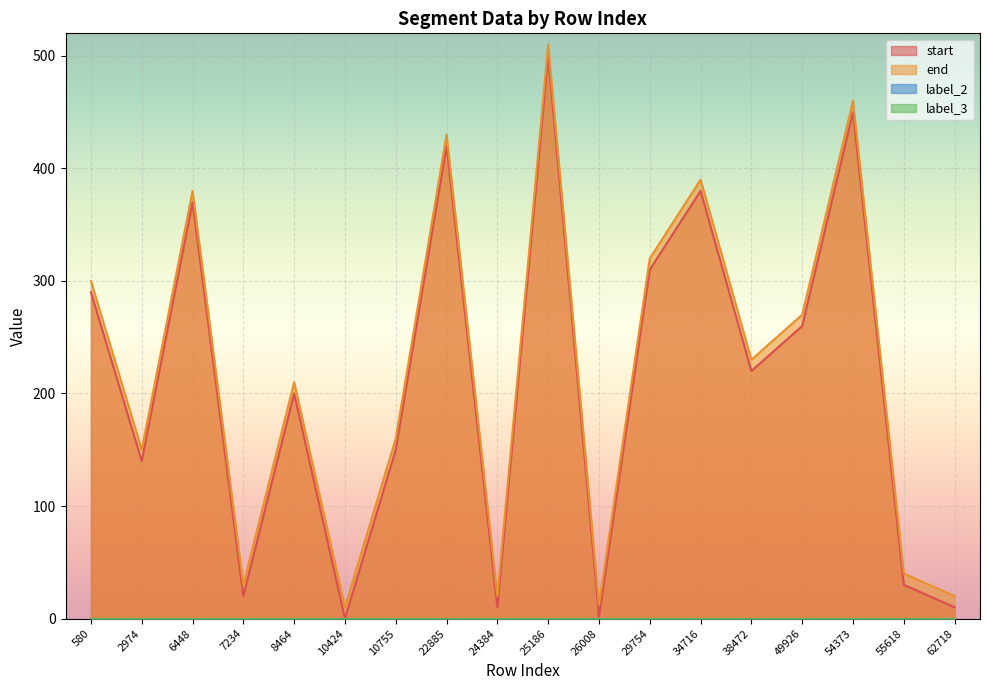

Where is the first local minimum for end?

2974